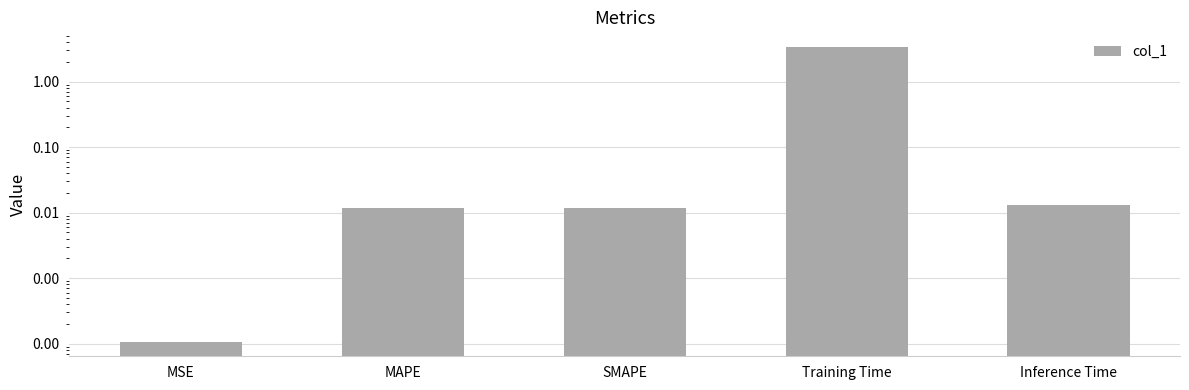

What is the sum of all values?

3.4